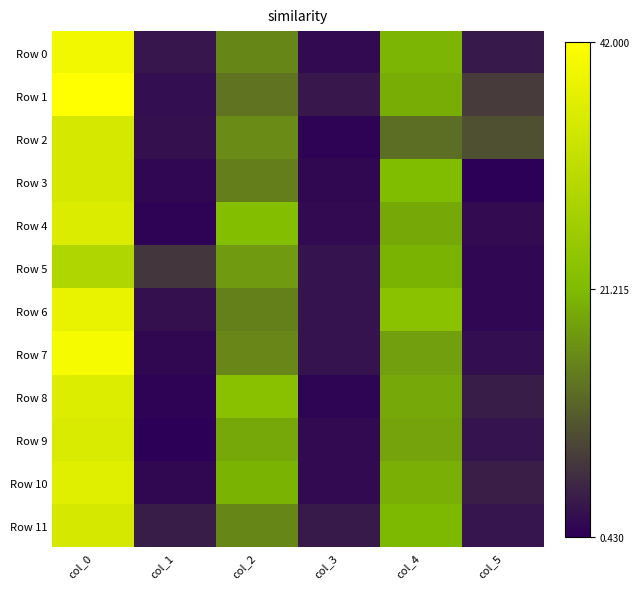

At which label does Row 11 first exceed 15?

col_0